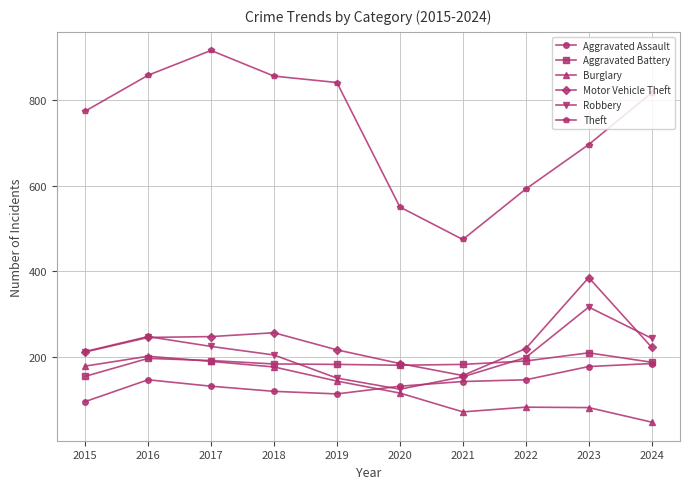

Where is the first local maximum for Burglary?

2016